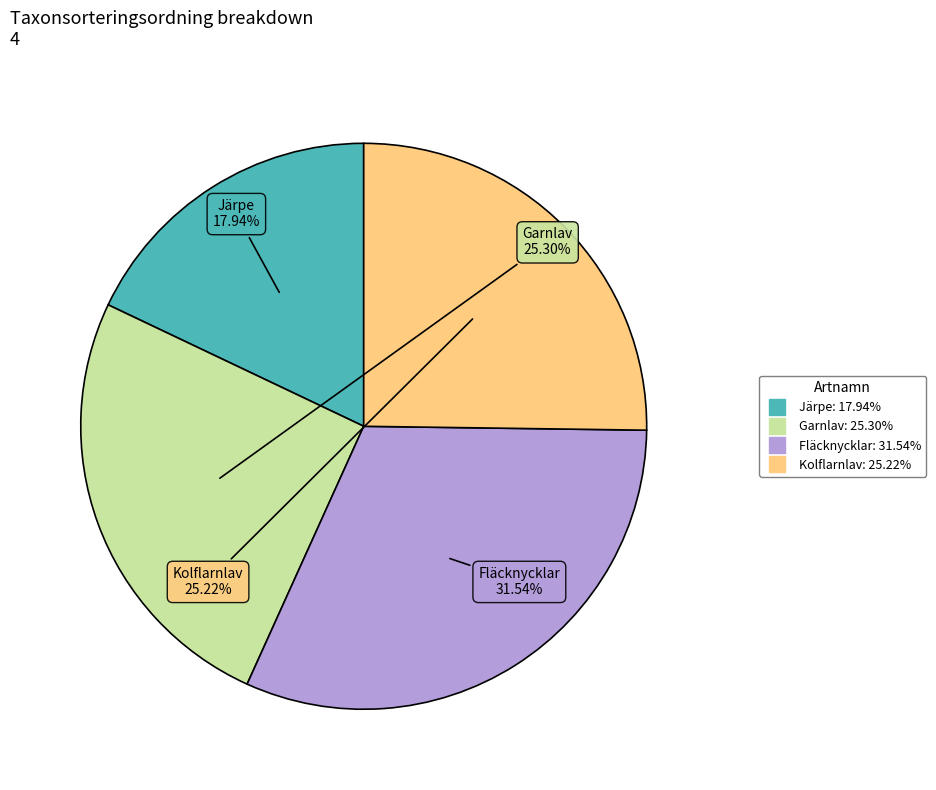

What percentage is the Järpe slice, to the nearest percent?

18%